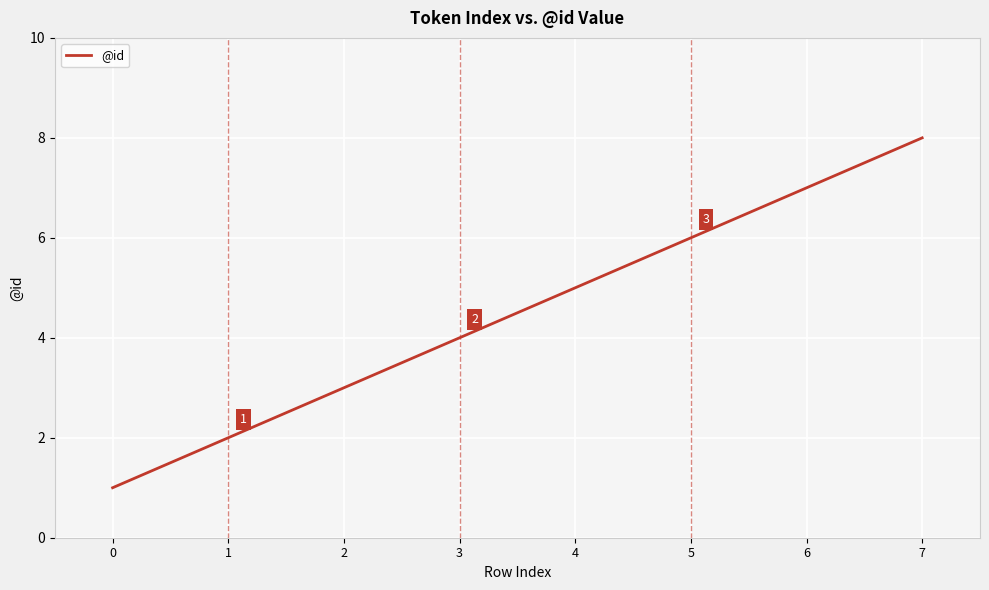

Is it true that the value at 7 is 8?

True